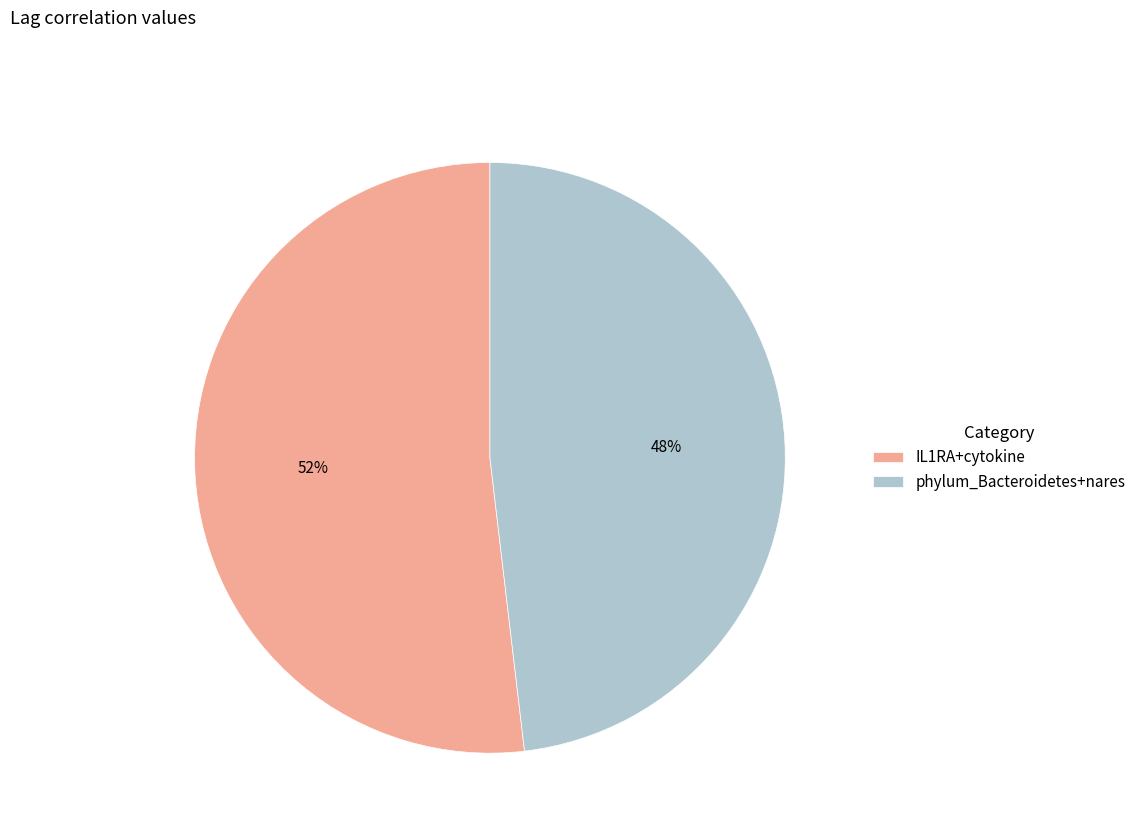

True or false: phylum_Bacteroidetes+nares accounts for 60% of the total.

False